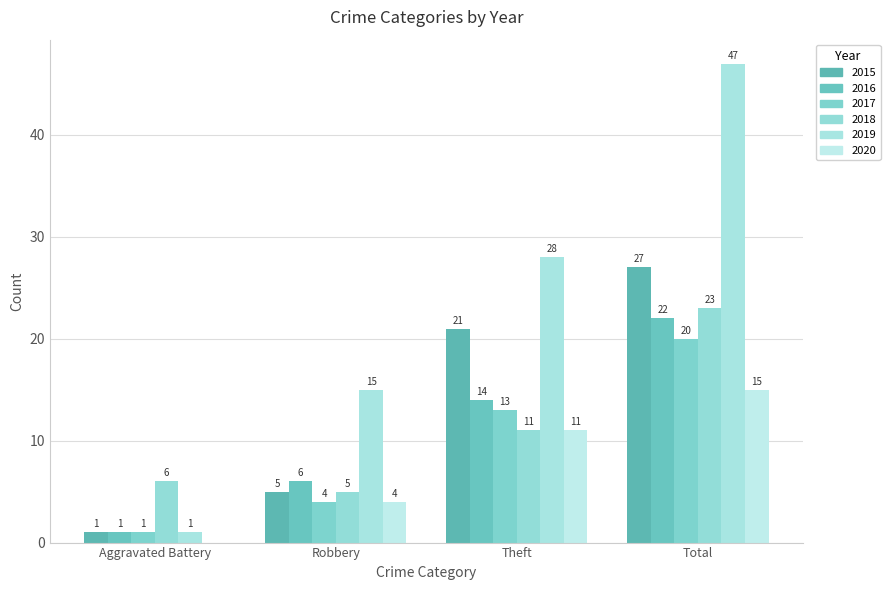

Which category has the highest value across all series?

Total